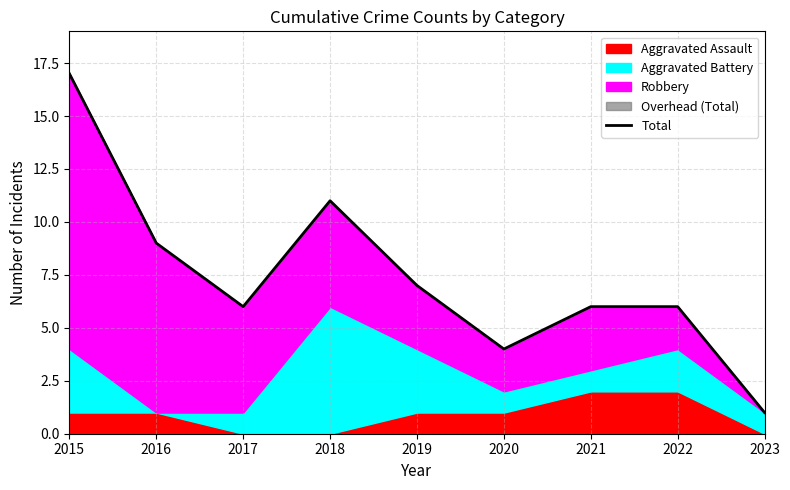

What is the value of the 1st point from the left?

17